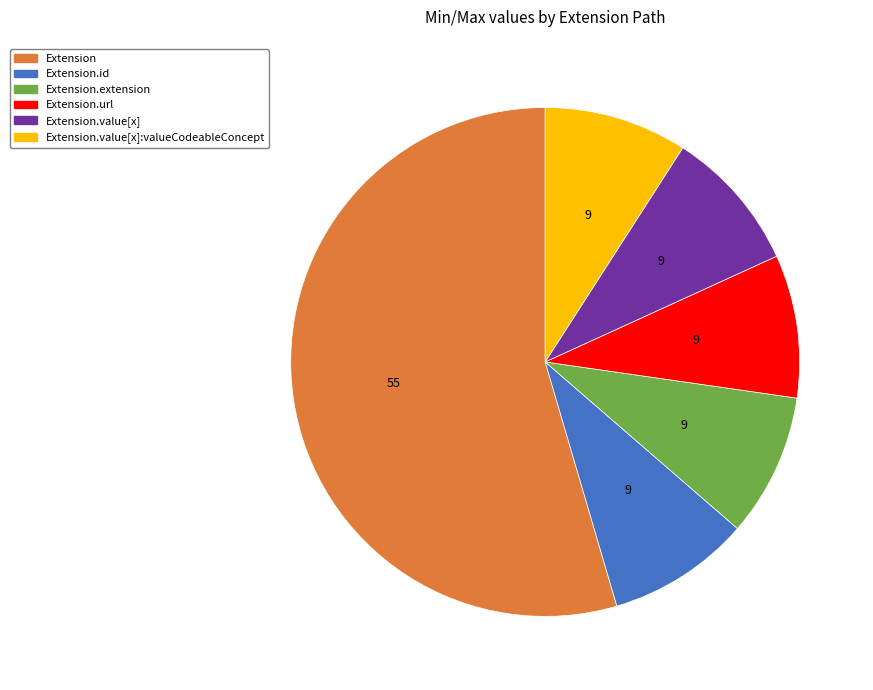

Is there a majority slice in this chart?

Yes